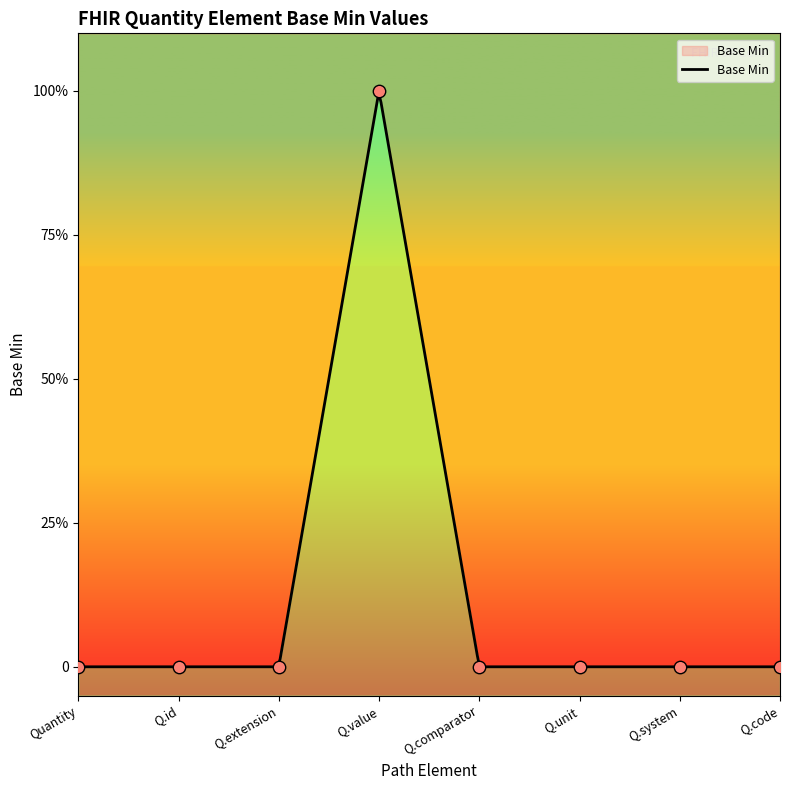

Between Quantity and Q.system, which is larger?

Quantity